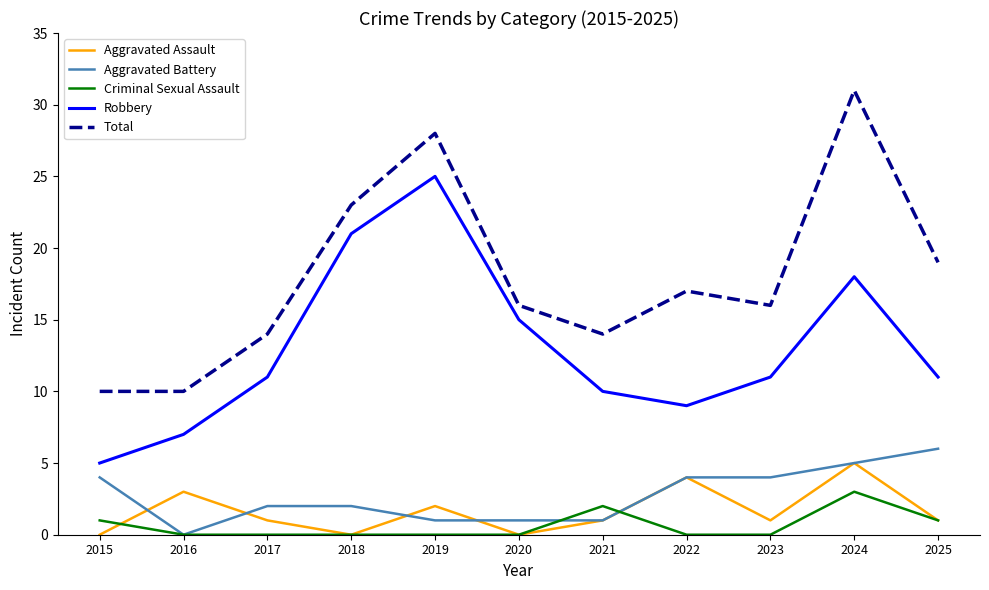

What is the spread (max minus min) of values at 2023?

16